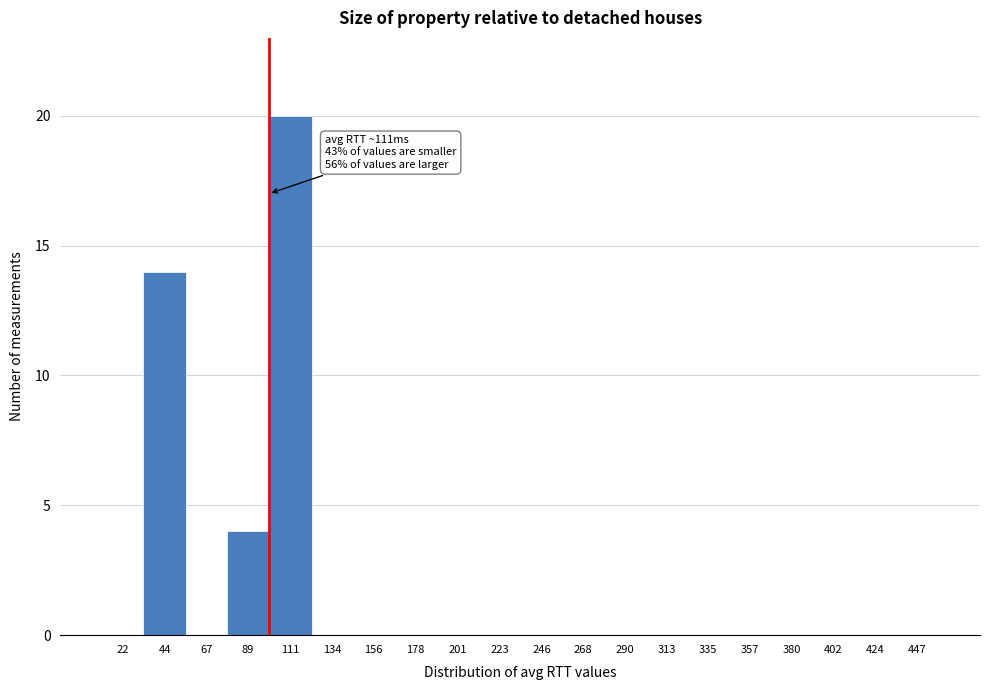

Reading left to right, list all the values displayed in this chart.

22=0	44=14	67=0	89=4	111=20	134=0	156=0	178=0	201=0	223=0	246=0	268=0	290=0	313=0	335=0	357=0	380=0	402=0	424=0	447=0